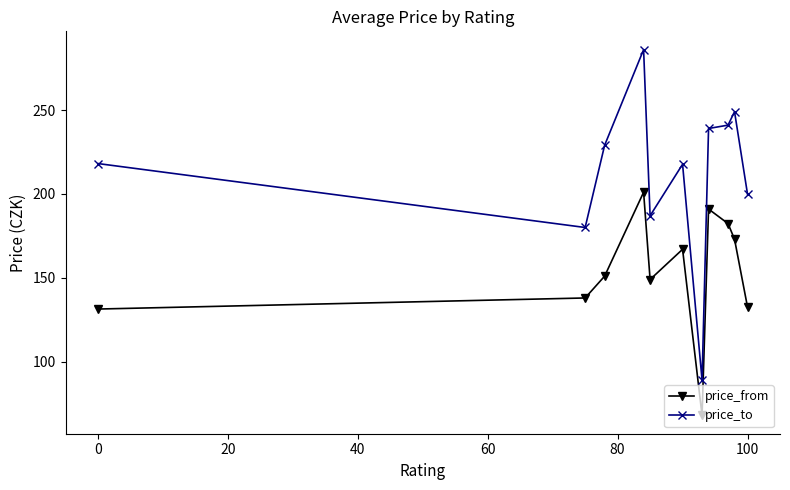

What is the average value of the price_to series?

212.3